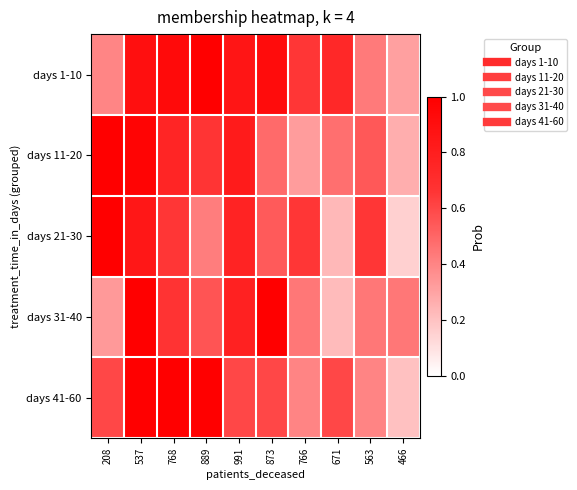

What is the difference between the highest and lowest values at 537?

0.2